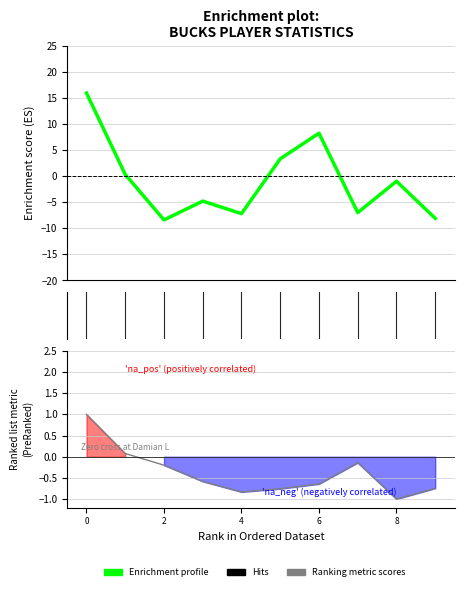

How many data points in Ranking metric scores are less than 0?

8